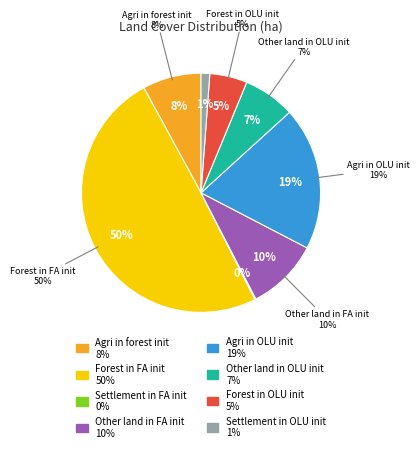

Does Other land in OLU init account for over 50% of the chart?

No